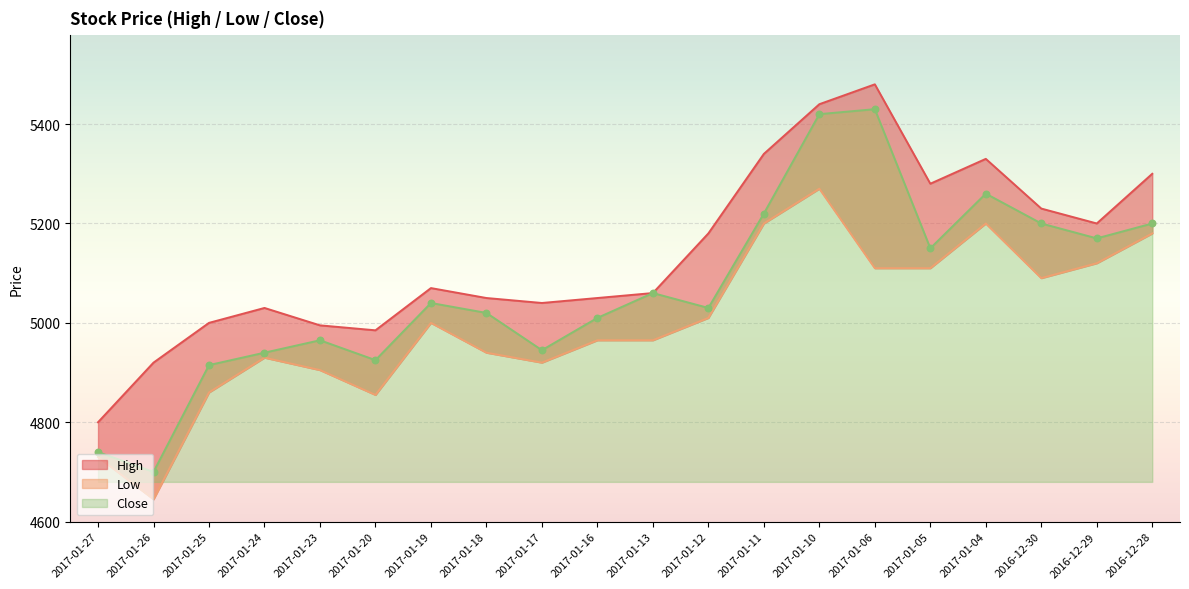

Which series reaches the minimum Y coordinate?

Low